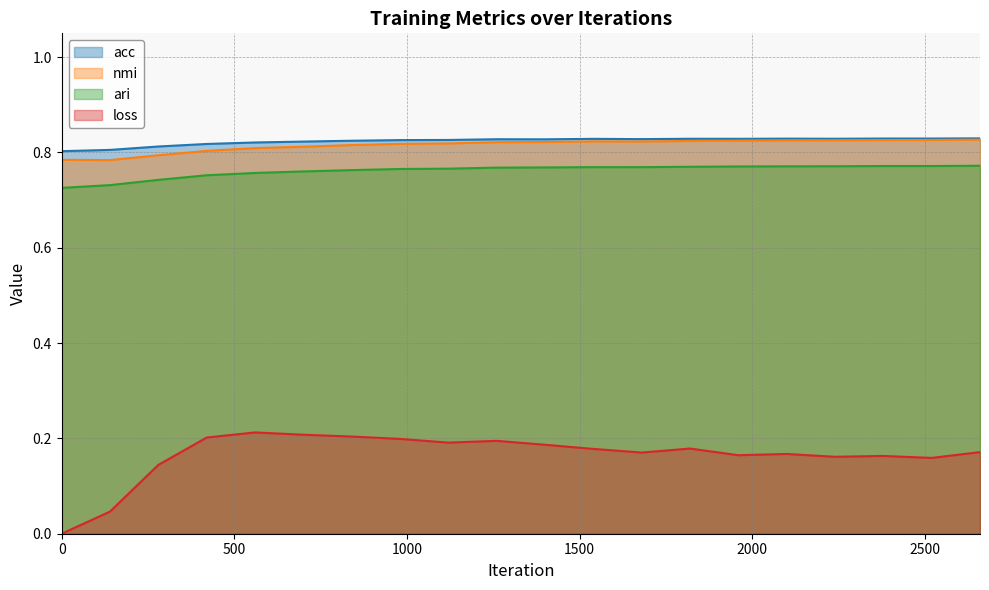

The value of ari at 15 is 1.3. True or false?

False